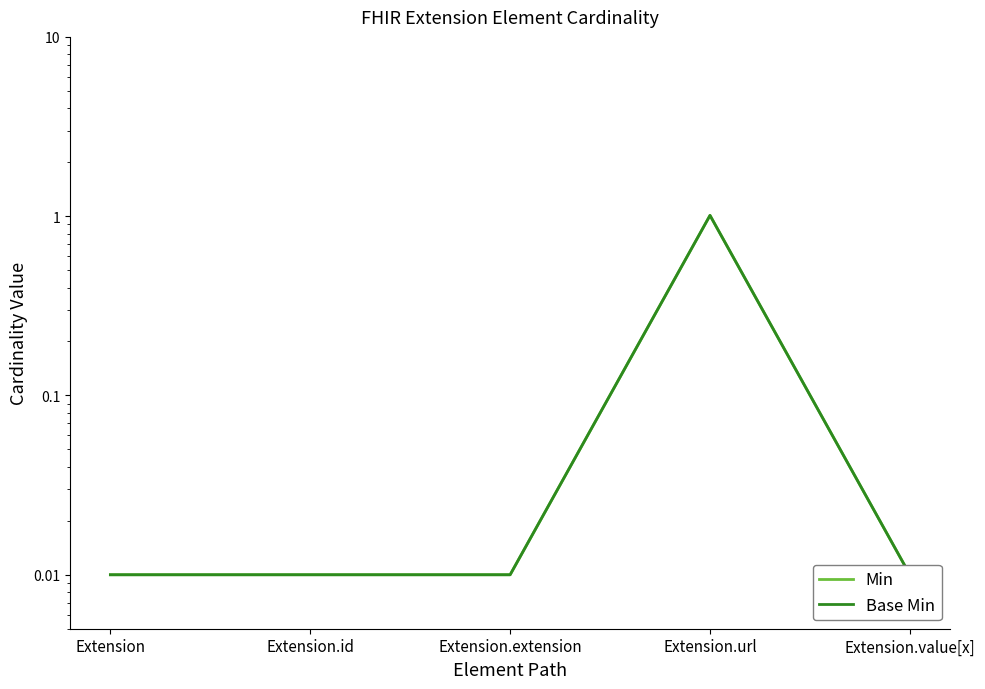

True or false: Base Min and Min intersect in this chart.

False